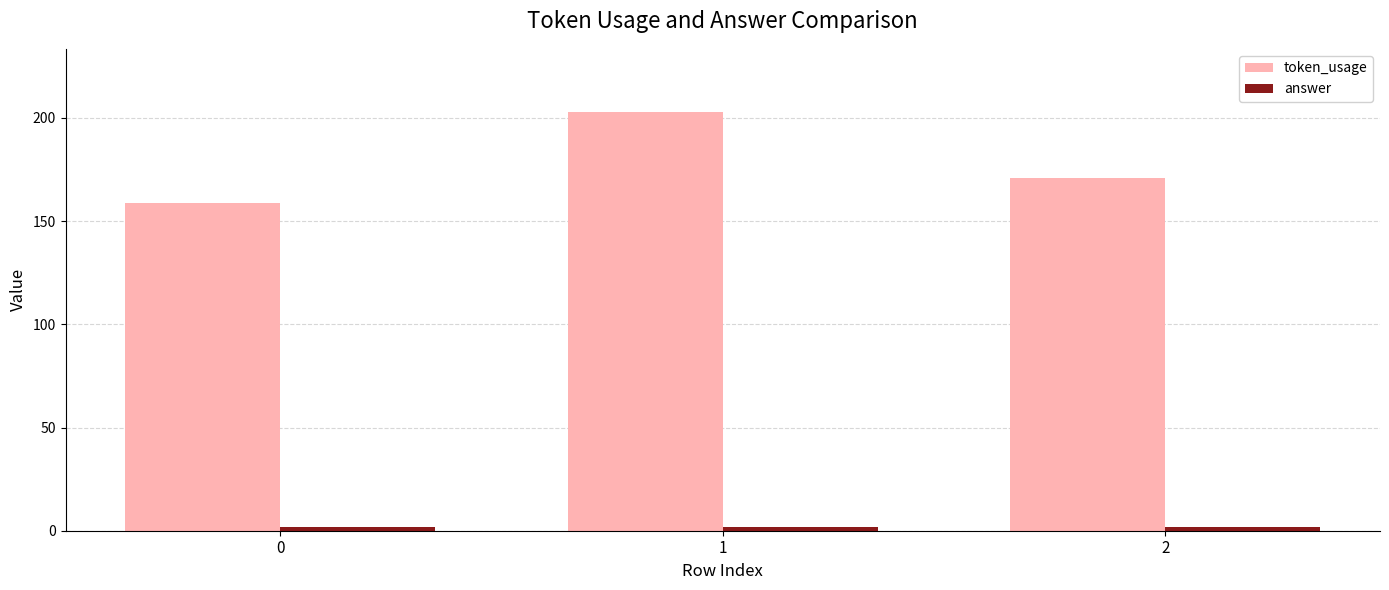

What is the greatest value displayed?

203